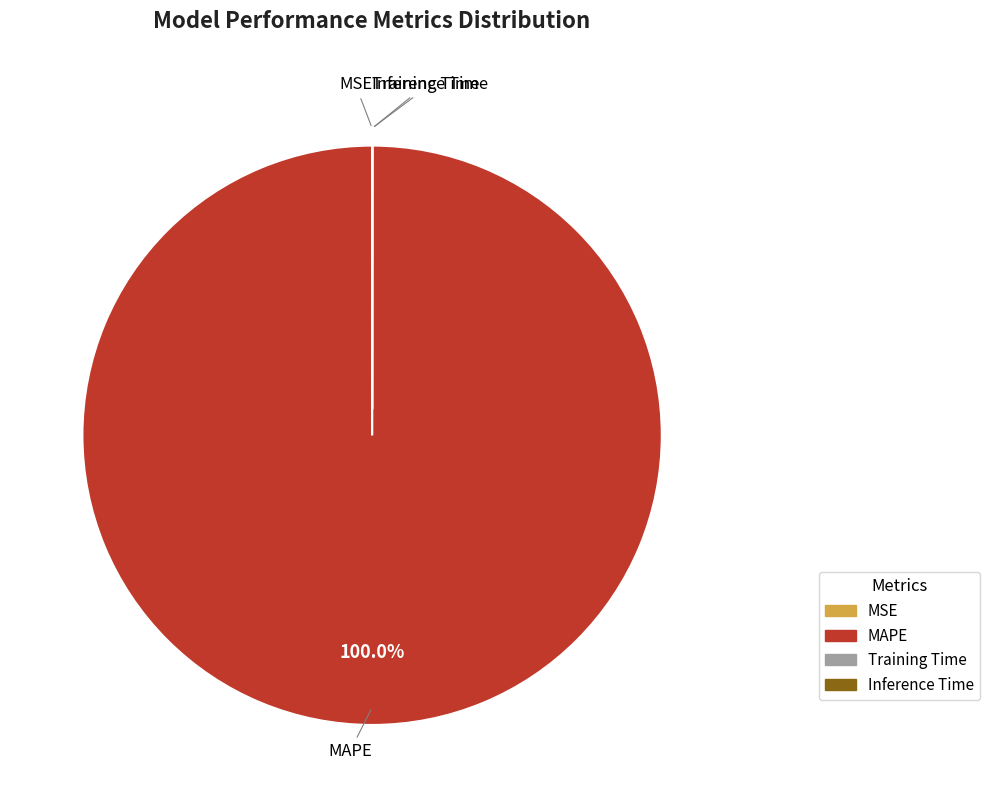

Which slice represents more than half of the pie?

MAPE